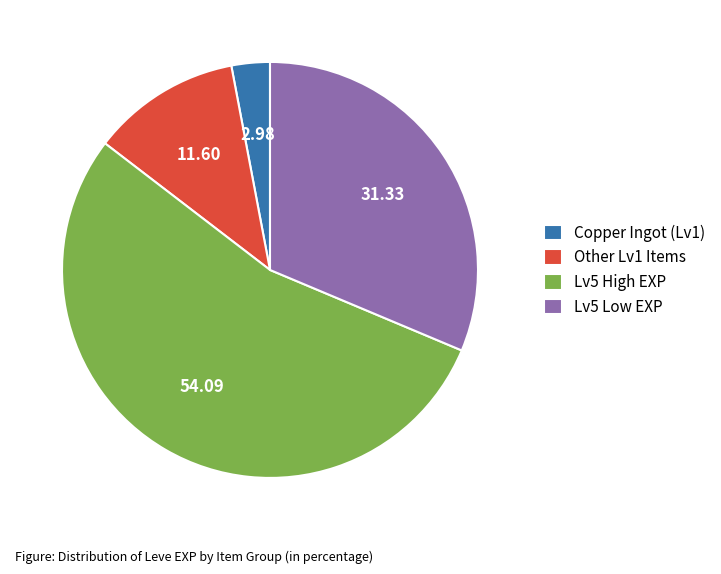

Rank the categories by value from lowest to highest.

Copper Ingot (Lv1), Other Lv1 Items, Lv5 Low EXP, Lv5 High EXP